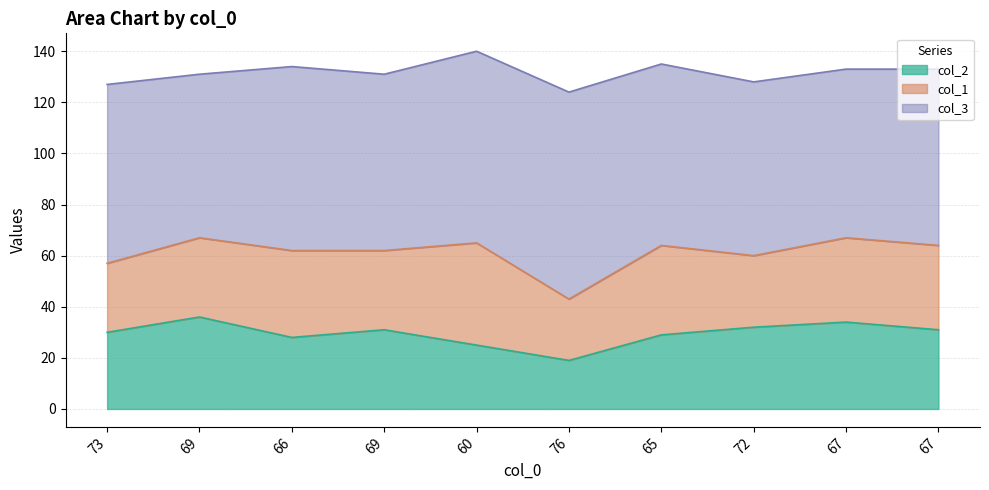

At which category is the sum across all series the highest?

60